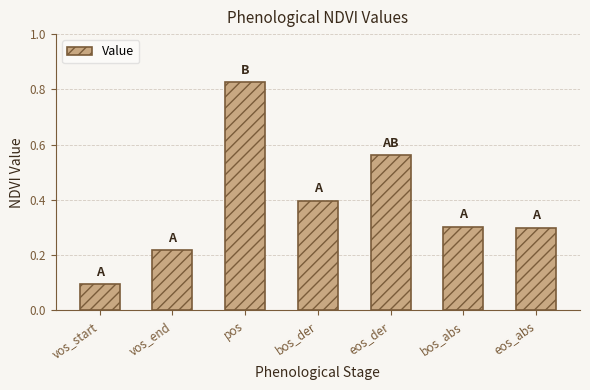

At which category does the chart reach its peak across all series?

pos